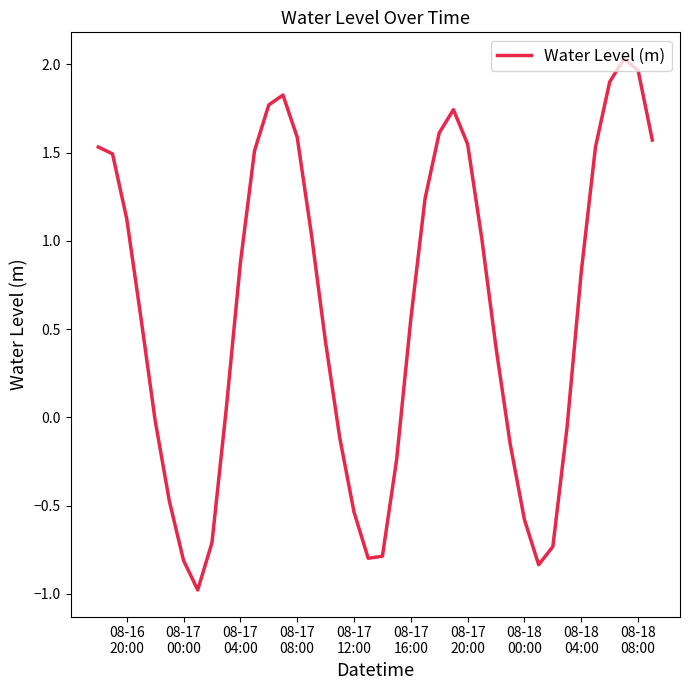

What is the minimum value shown in the chart?

-1.0